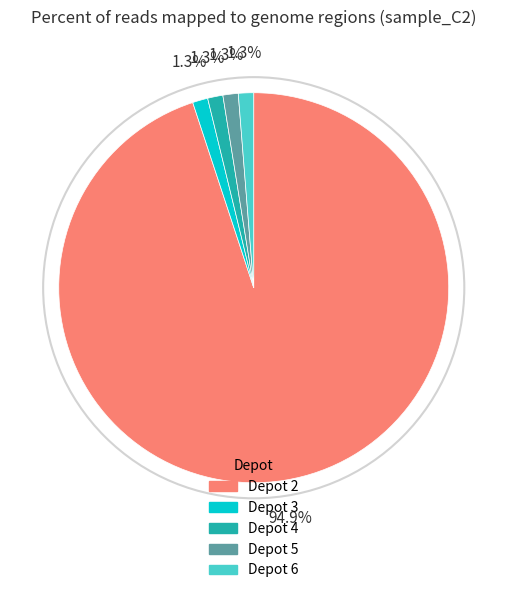

Which category has the biggest portion of the pie?

Depot 2